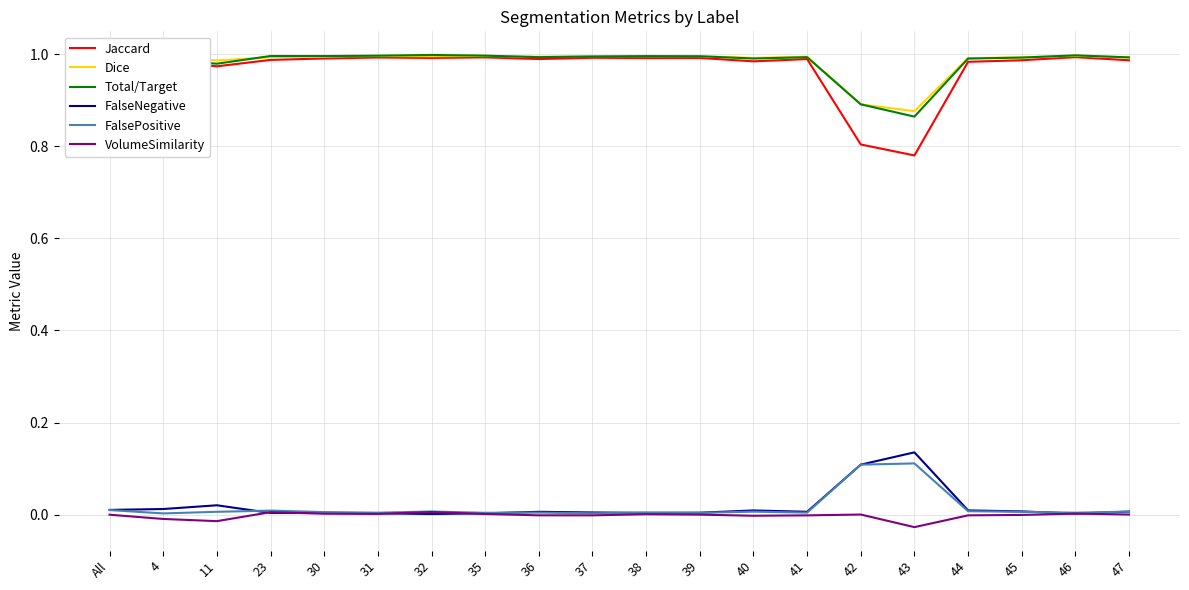

Where is Total/Target nearest to the value 0?

43